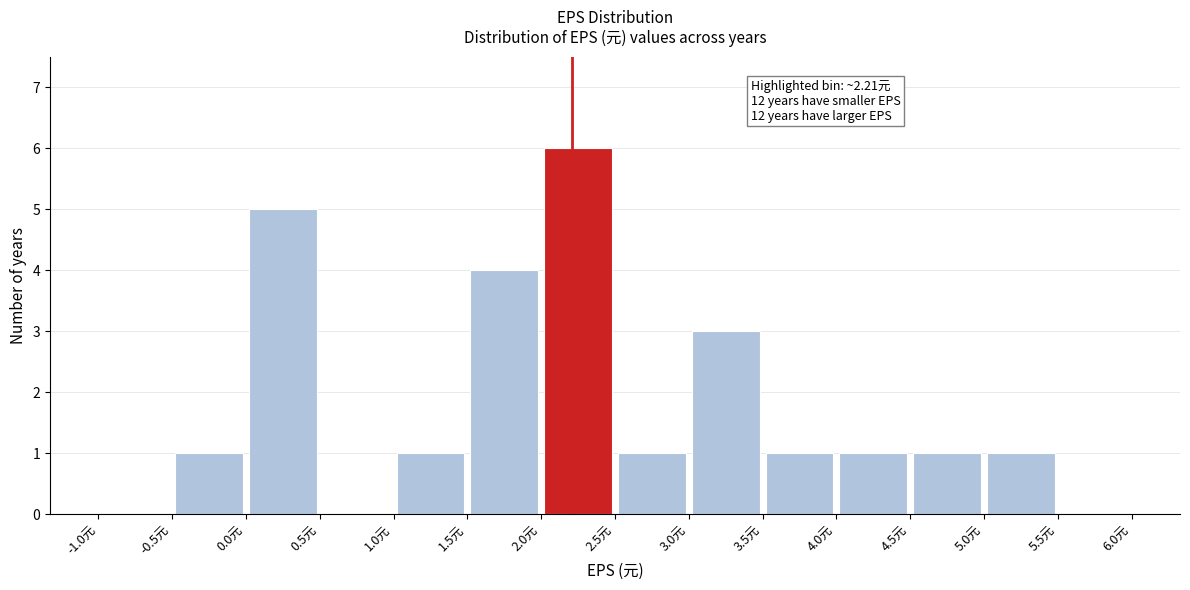

Which range on the x-axis has the tallest bar?

2.0 to 2.5